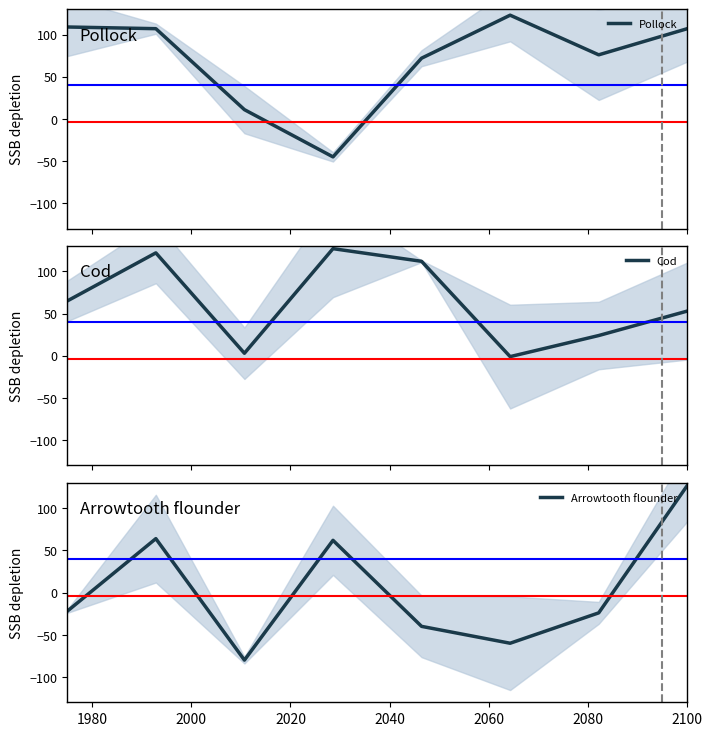

What is the difference between the second highest and minimum values in the Pollock series?

154